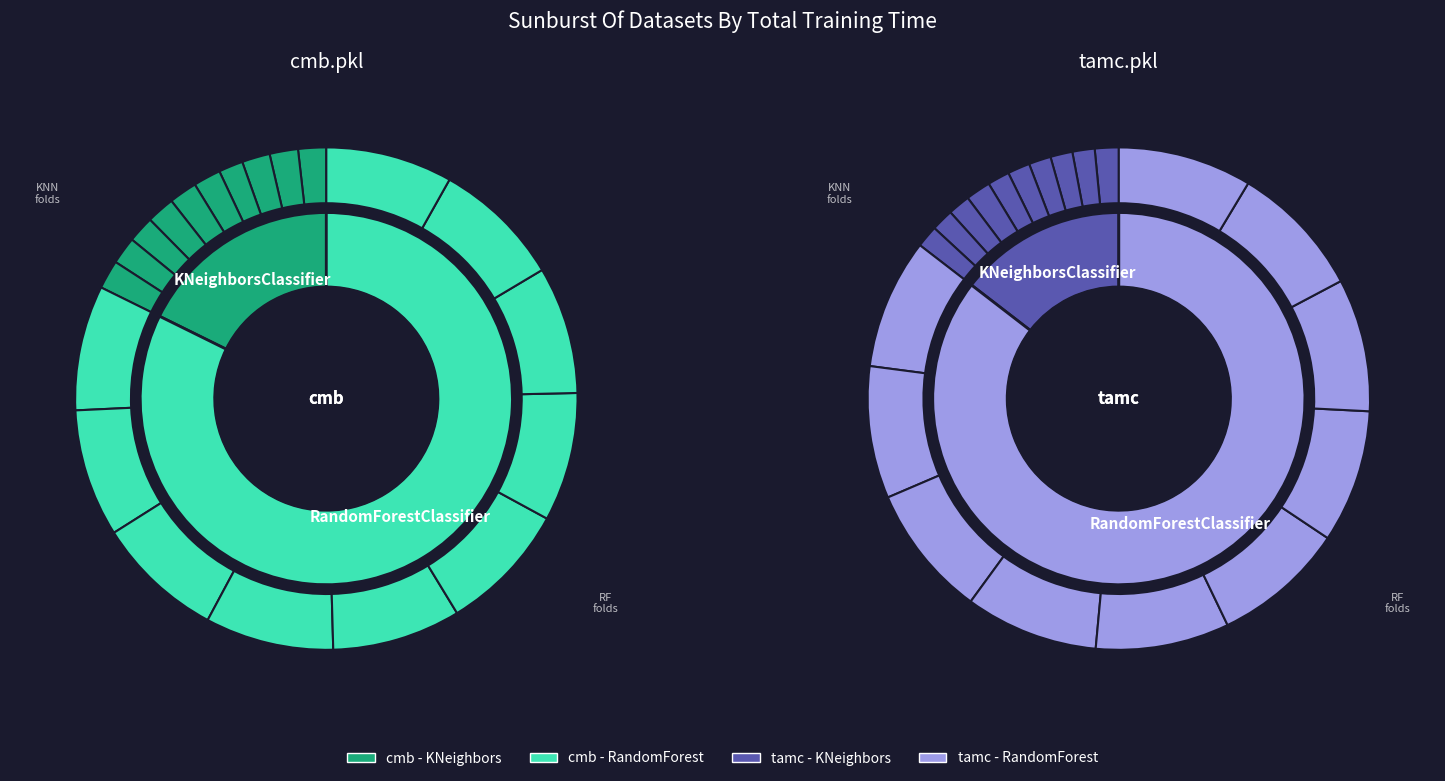

Count the number of slices in the pie.

20